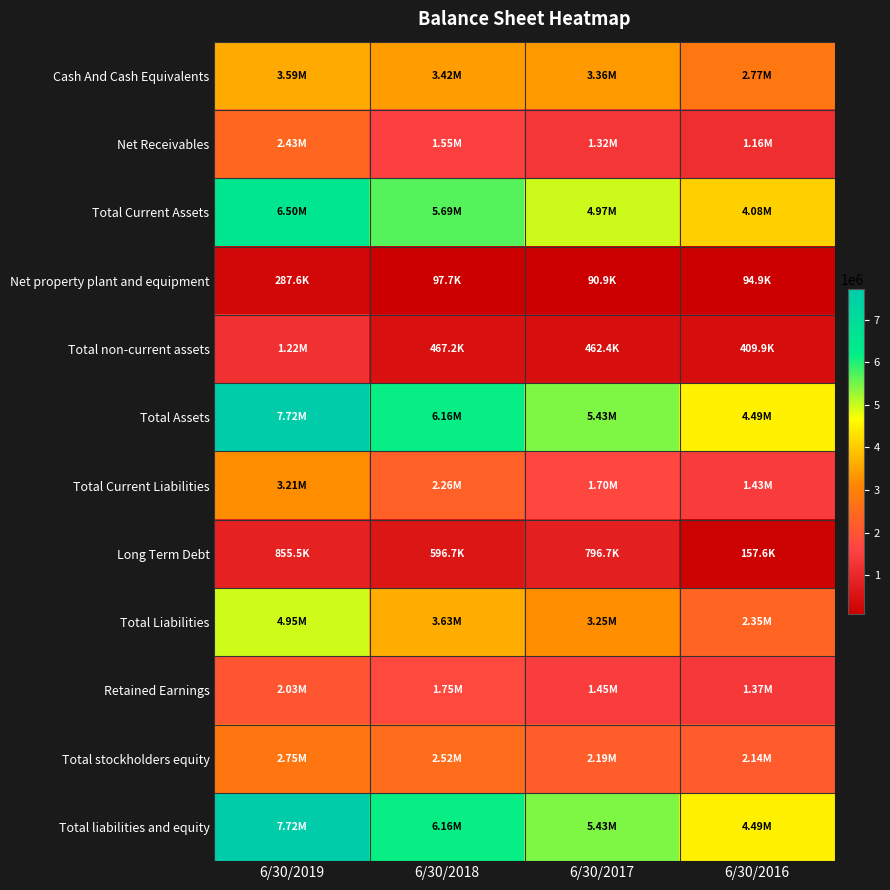

Reading left to right, what are all the values shown in this chart?

Cash And Cash Equivalents: 6/30/2019=3592234	6/30/2018=3422934	6/30/2017=3362422	6/30/2016=2768198
Net Receivables: 6/30/2019=2429555	6/30/2018=1546460	6/30/2017=1315233	6/30/2016=1159175
Total Current Assets: 6/30/2019=6501324	6/30/2018=5688750	6/30/2017=4968475	6/30/2016=4080987
Net property plant and equipment: 6/30/2019=287618	6/30/2018=97655	6/30/2017=90899	6/30/2016=94873
Total non-current assets: 6/30/2019=1219918	6/30/2018=467231	6/30/2017=462374	6/30/2016=409943
Total Assets: 6/30/2019=7721245	6/30/2018=6155981	6/30/2017=5430849	6/30/2016=4490931
Total Current Liabilities: 6/30/2019=3212067	6/30/2018=2257849	6/30/2017=1699902	6/30/2016=1429105
Long Term Debt: 6/30/2019=855527	6/30/2018=596675	6/30/2017=796671	6/30/2016=157626
Total Liabilities: 6/30/2019=4949780	6/30/2018=3626241	6/30/2017=3245781	6/30/2016=2346591
Retained Earnings: 6/30/2019=2031546	6/30/2018=1754201	6/30/2017=1451497	6/30/2016=1372514
Total stockholders equity: 6/30/2019=2749919	6/30/2018=2523887	6/30/2017=2186850	6/30/2016=2136983
Total liabilities and equity: 6/30/2019=7721245	6/30/2018=6155981	6/30/2017=5430849	6/30/2016=4490931